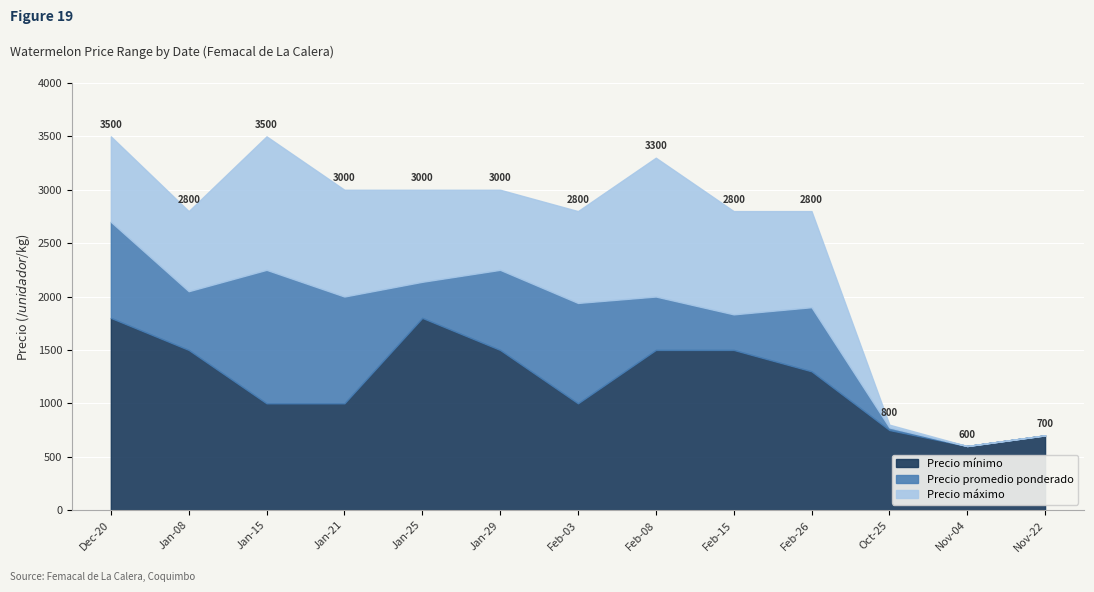

What is the maximum value shown in the chart?

3500